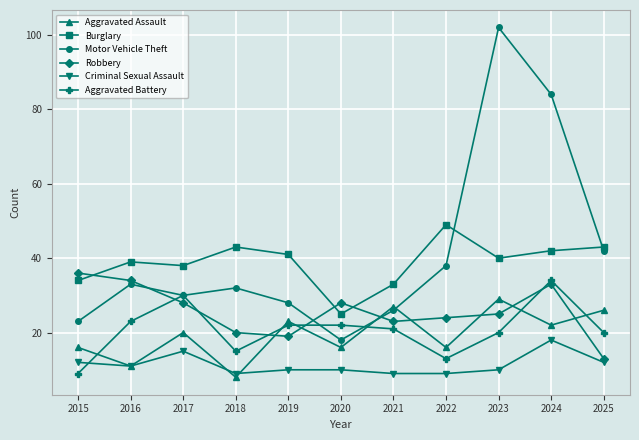

Reading left to right, list all the values displayed in this chart.

Aggravated Assault: 16	11	20	8	23	16	27	16	29	22	26
Burglary: 34	39	38	43	41	25	33	49	40	42	43
Motor Vehicle Theft: 23	33	30	32	28	18	26	38	102	84	42
Robbery: 36	34	28	20	19	28	23	24	25	33	13
Criminal Sexual Assault: 12	11	15	9	10	10	9	9	10	18	12
Aggravated Battery: 9	23	30	15	22	22	21	13	20	34	20